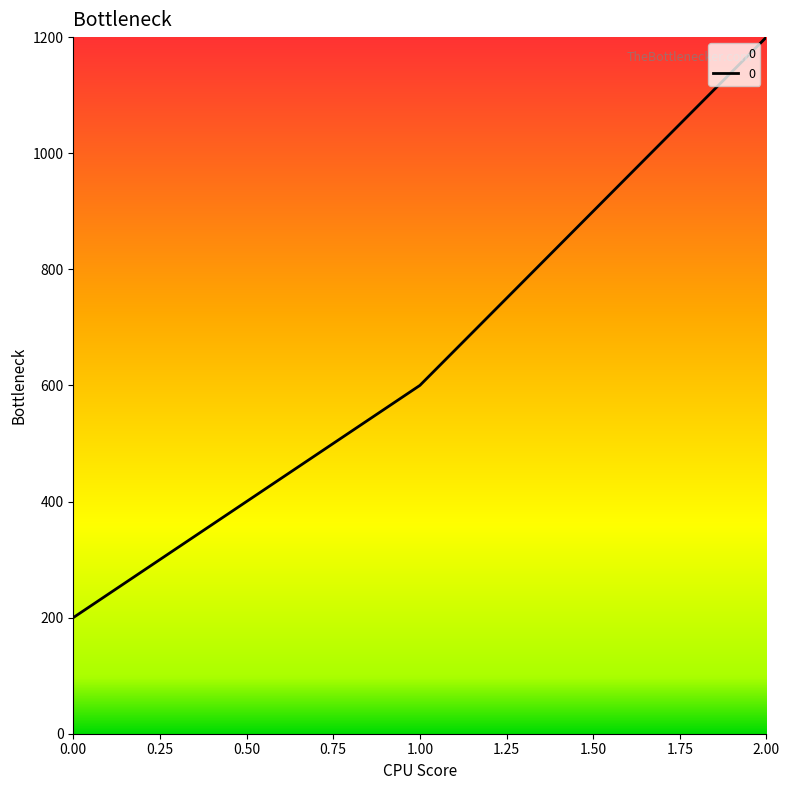

Which has a higher value, 2.00 or 1.00?

2.00